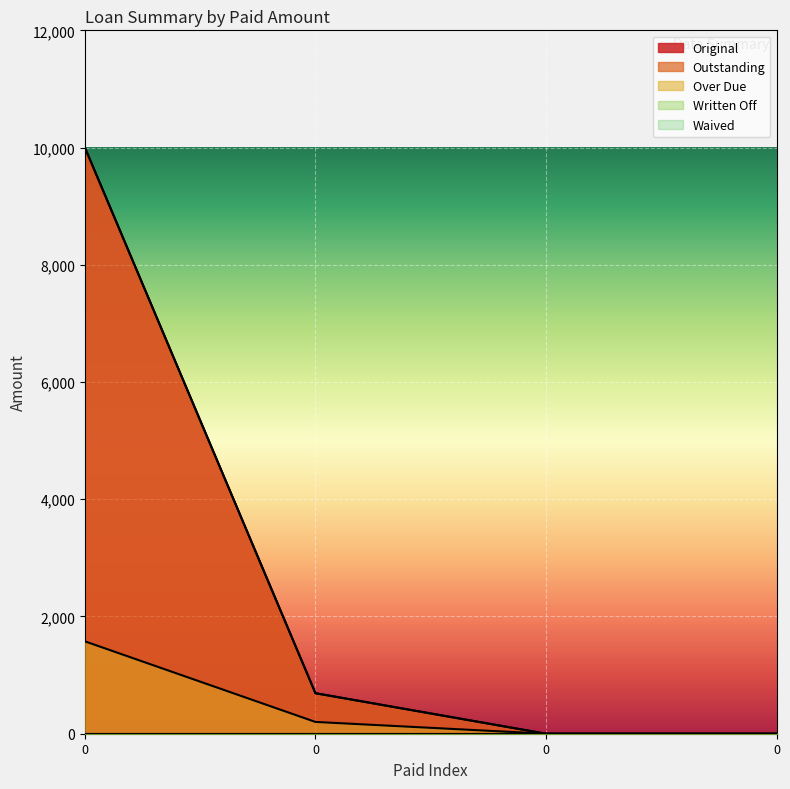

True or false: Original and Over Due intersect in this chart.

False